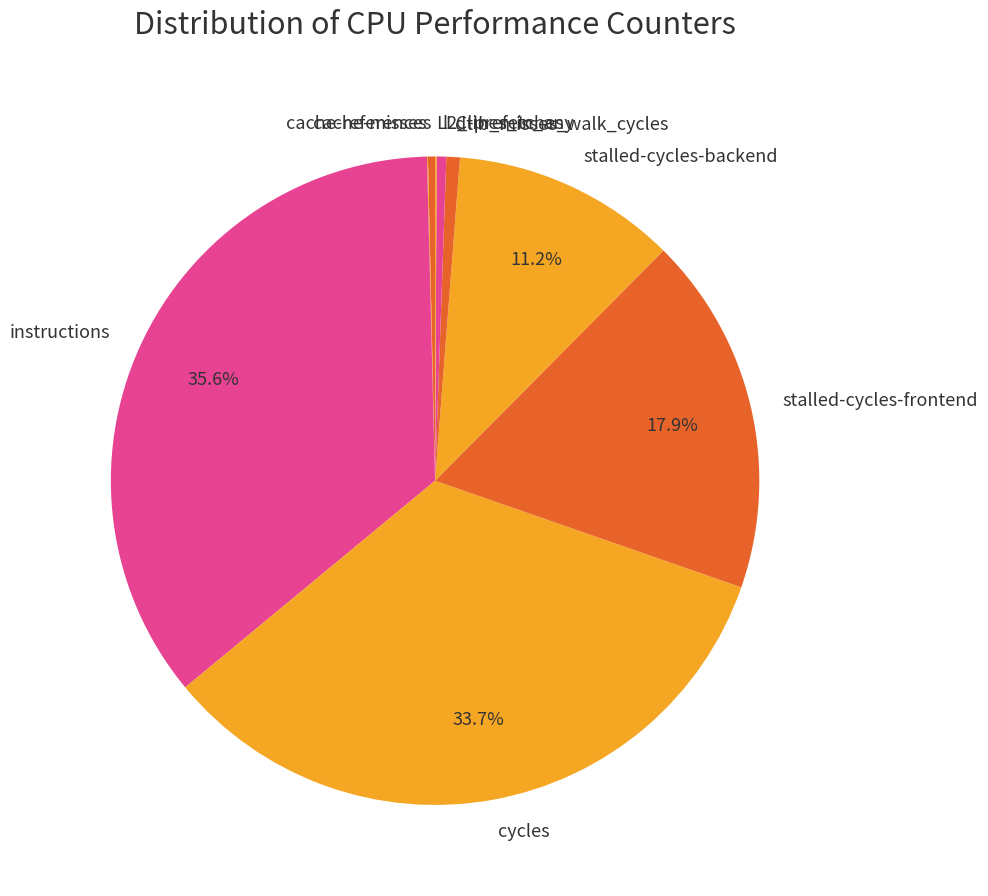

Approximately how many times larger is the value at stalled-cycles-frontend compared to dtlb_misses_walk_cycles?

26.7